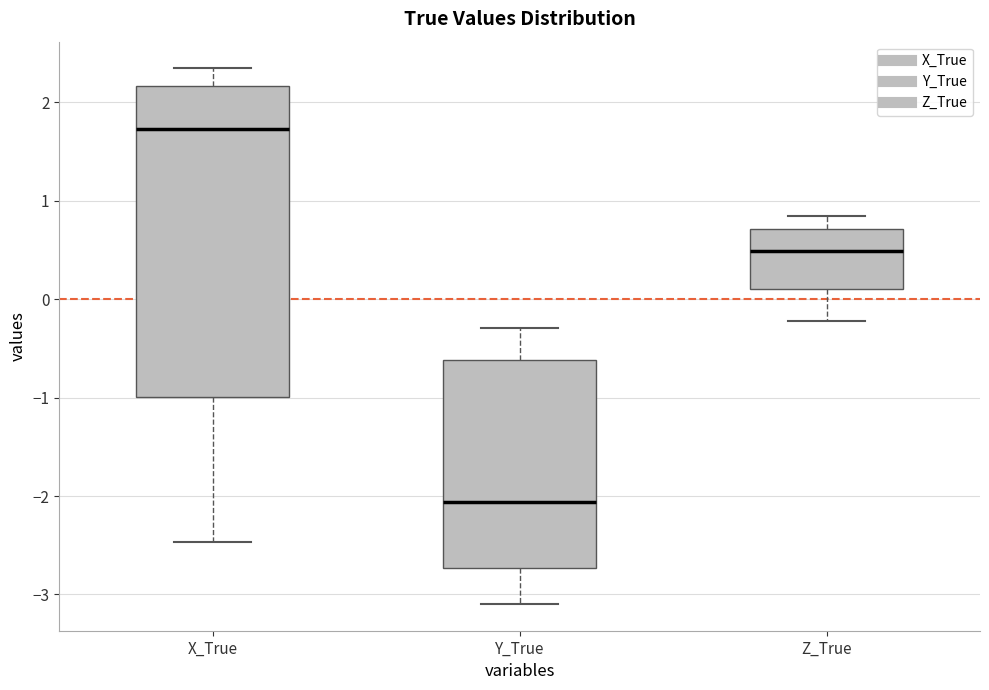

Comparing the boxes themselves (not the whiskers), which one is the tallest?

X_True